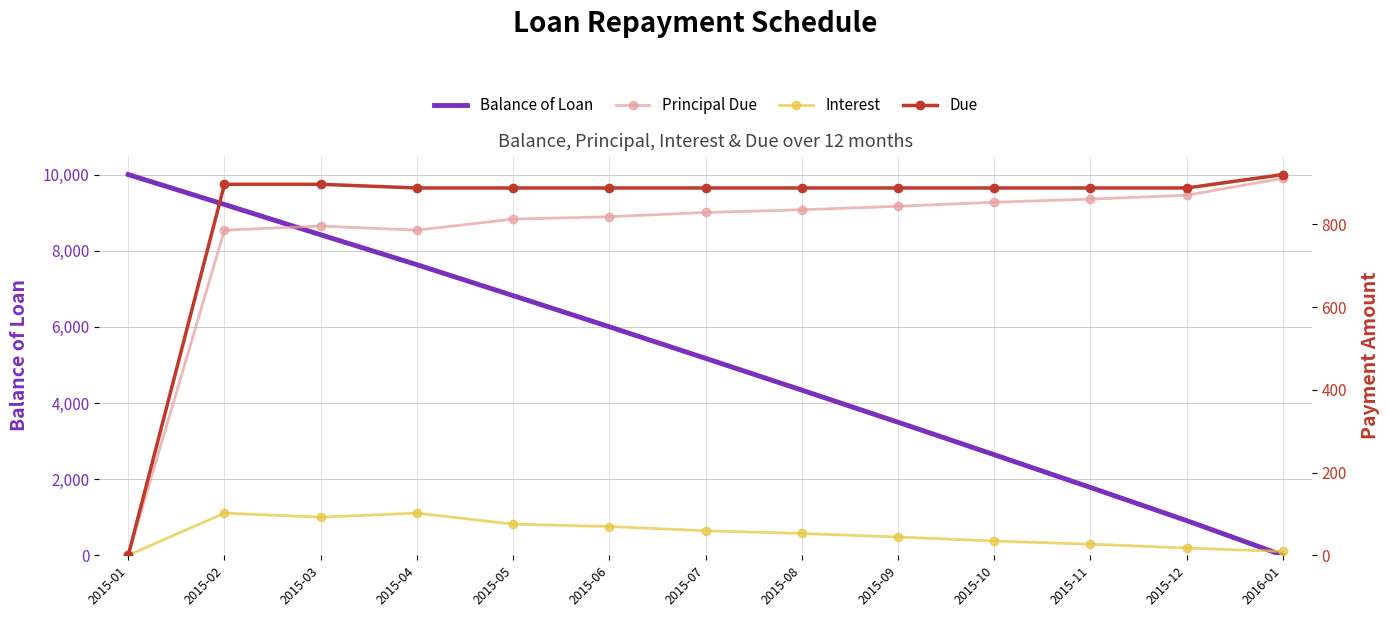

What is the maximum value for Principal Due?

910.9